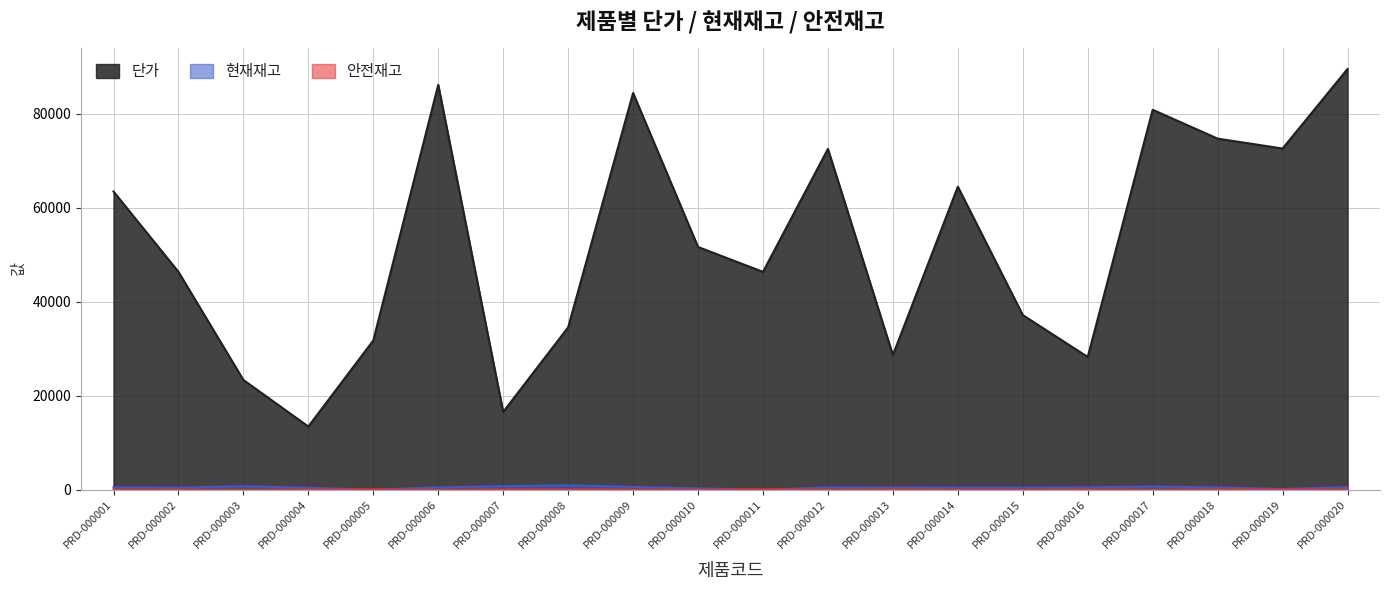

Reading left to right, extract all data points from this chart.

단가: PRD-000001=63500	PRD-000002=46405	PRD-000003=23396	PRD-000004=13486	PRD-000005=31806	PRD-000006=86204	PRD-000007=16596	PRD-000008=34601	PRD-000009=84471	PRD-000010=51699	PRD-000011=46402	PRD-000012=72568	PRD-000013=28694	PRD-000014=64525	PRD-000015=37208	PRD-000016=28289	PRD-000017=80889	PRD-000018=74757	PRD-000019=72648	PRD-000020=89575
현재재고: PRD-000001=555	PRD-000002=484	PRD-000003=768	PRD-000004=460	PRD-000005=32	PRD-000006=533	PRD-000007=779	PRD-000008=976	PRD-000009=633	PRD-000010=316	PRD-000011=9	PRD-000012=524	PRD-000013=534	PRD-000014=491	PRD-000015=473	PRD-000016=562	PRD-000017=708	PRD-000018=533	PRD-000019=181	PRD-000020=595
안전재고: PRD-000001=60	PRD-000002=37	PRD-000003=14	PRD-000004=65	PRD-000005=86	PRD-000006=10	PRD-000007=75	PRD-000008=73	PRD-000009=54	PRD-000010=17	PRD-000011=99	PRD-000012=44	PRD-000013=97	PRD-000014=24	PRD-000015=17	PRD-000016=97	PRD-000017=23	PRD-000018=92	PRD-000019=76	PRD-000020=81